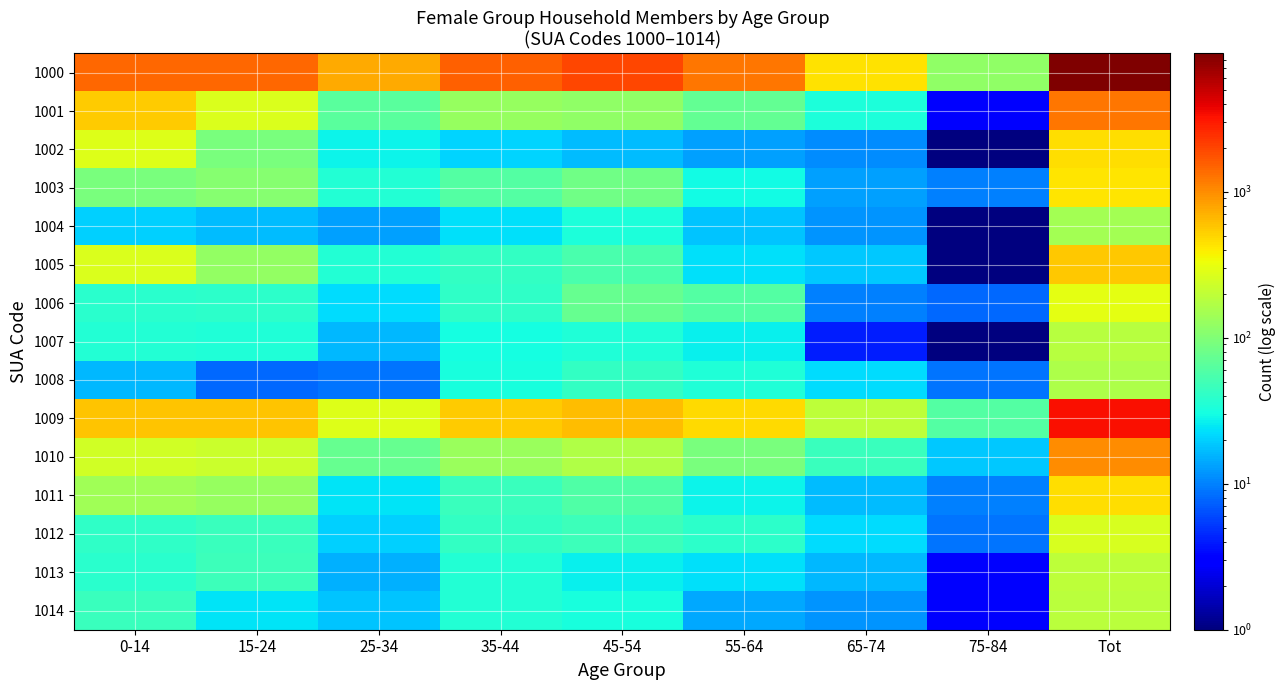

Which series has the largest total across all categories?

1000